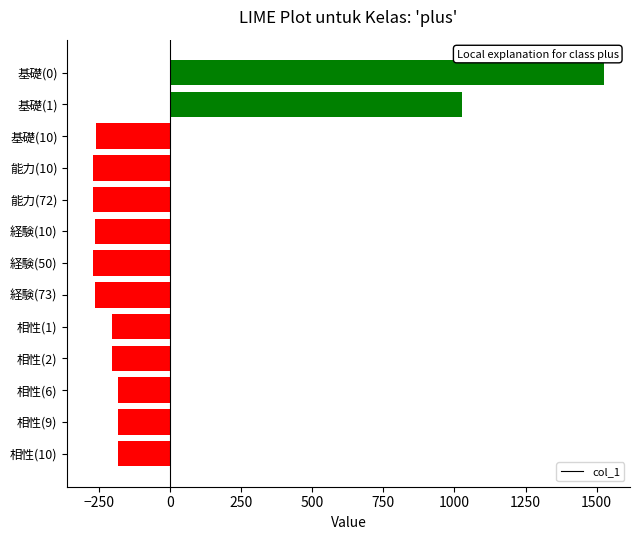

What is the label of the 3rd bar from the bottom?

相性(6)